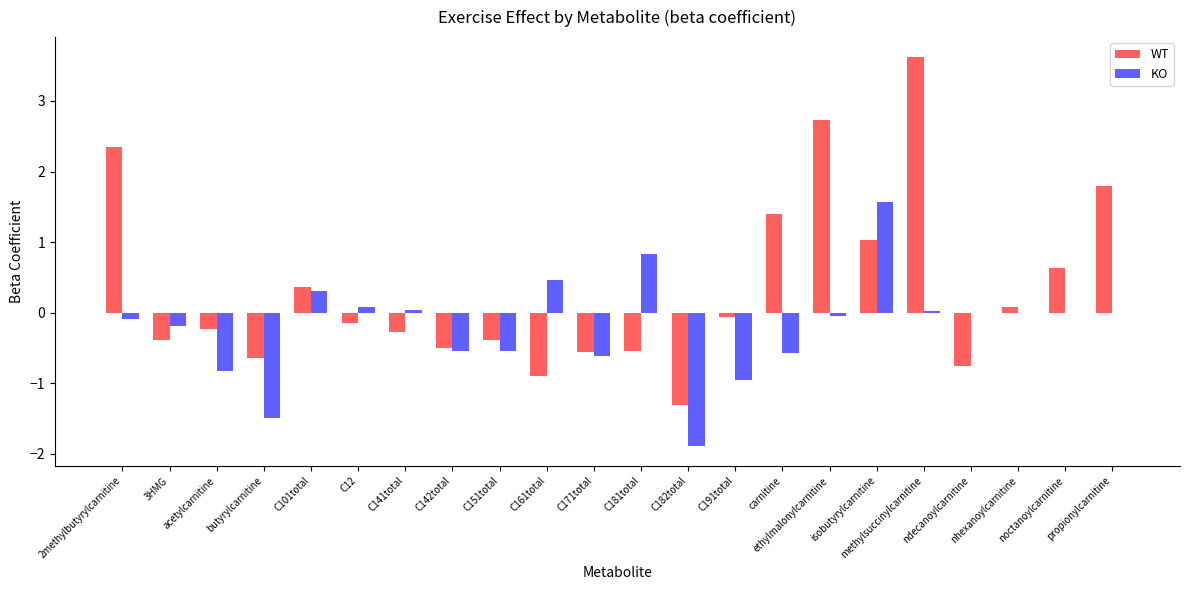

Which series has the largest total across all categories?

WT